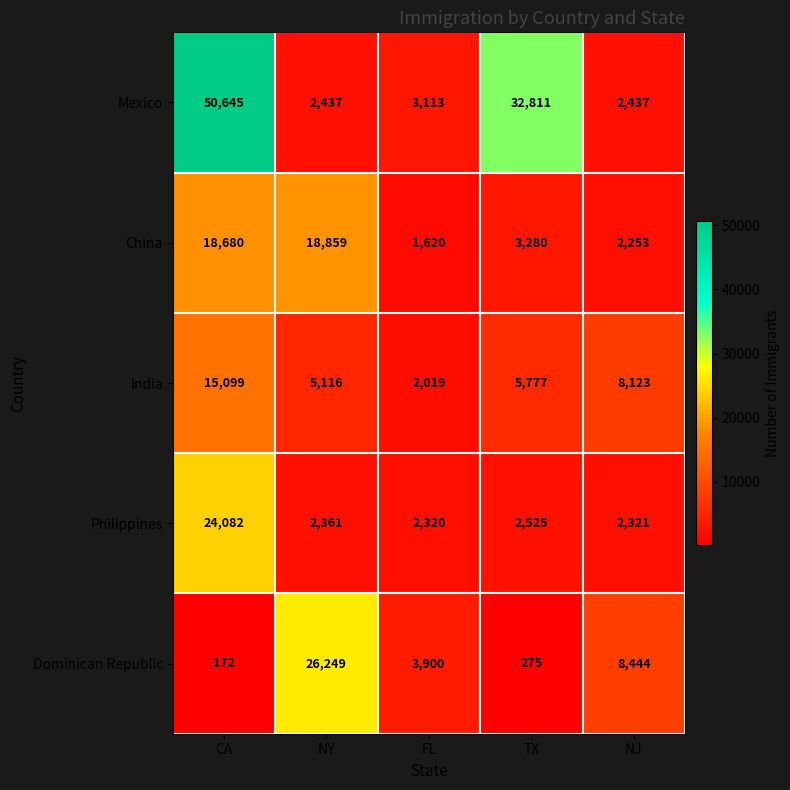

Which category has the highest value across all series?

CA